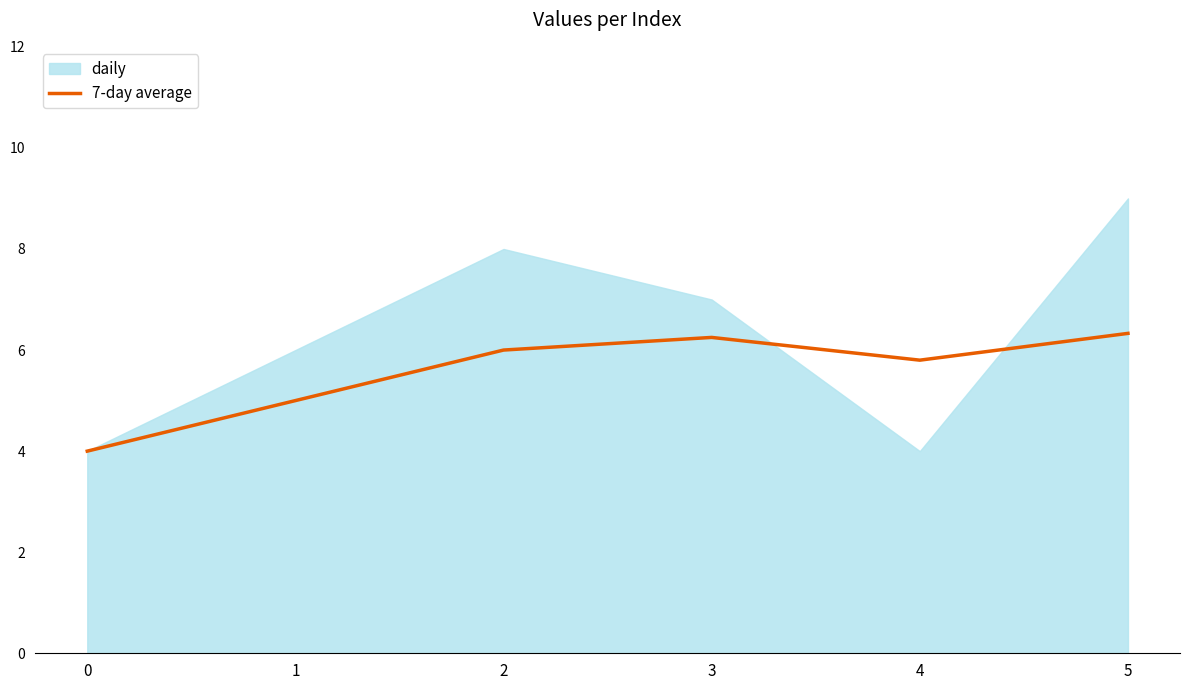

Which category has the highest value across all series?

5